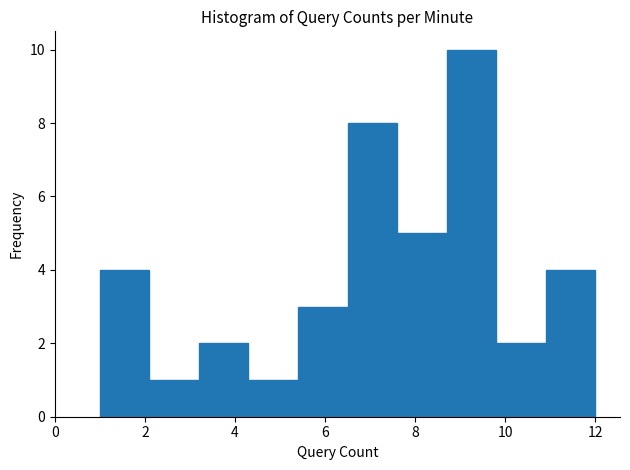

Reading left to right, transcribe this chart: for each bar, give the range it covers on the x-axis and its height. Neither the bar edges nor the heights are printed on the chart, so give them approximately, as read against the axes.

1.0 to 2.1: 4
2.1 to 3.2: 1
3.2 to 4.3: 2
4.3 to 5.4: 1
5.4 to 6.5: 3
6.5 to 7.6: 8
7.6 to 8.7: 5
8.7 to 9.8: 10
9.8 to 10.9: 2
10.9 to 12.0: 4